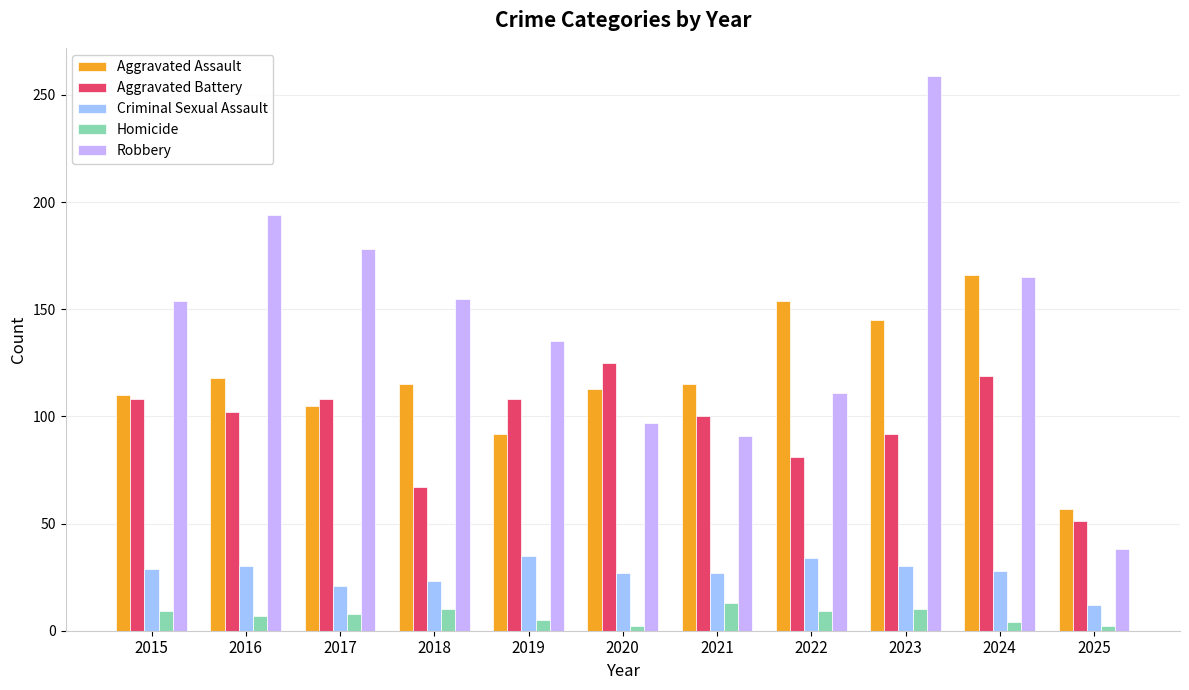

The value of Aggravated Assault at 2021 is 115. True or false?

True